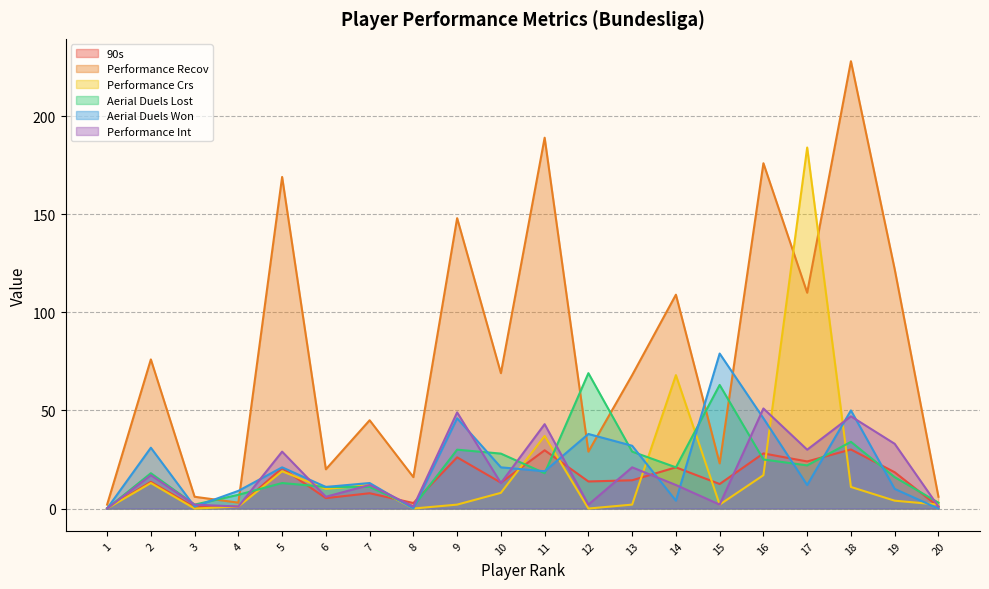

At which label does Performance Crs first exceed 8?

2